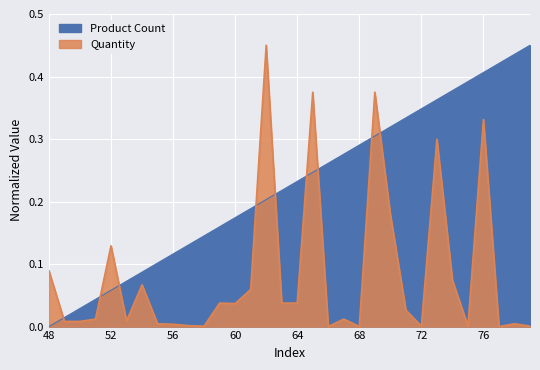

What are all the series names shown in the legend?

Product Count, Quantity